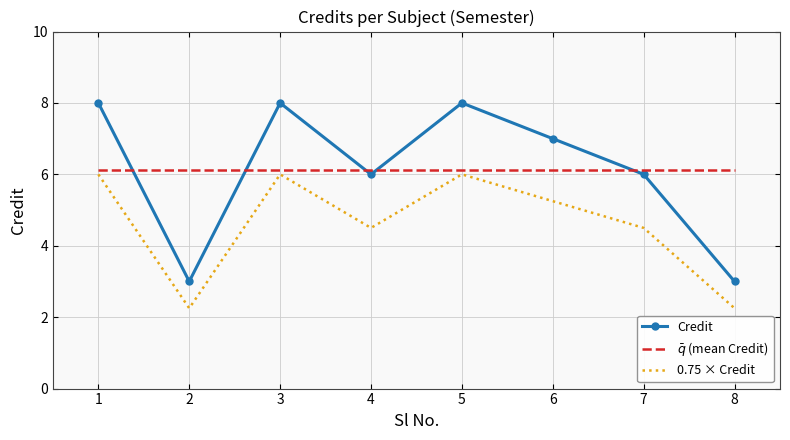

Which series has the largest range (max minus min)?

Credit